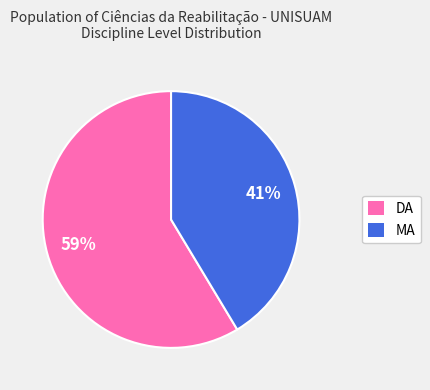

Rank the categories by value from lowest to highest.

MA, DA